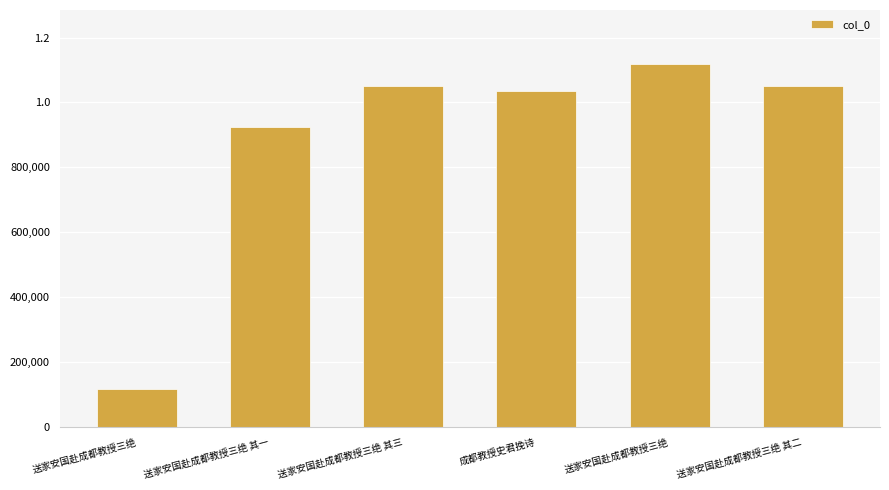

Does the chart contain any negative values?

No